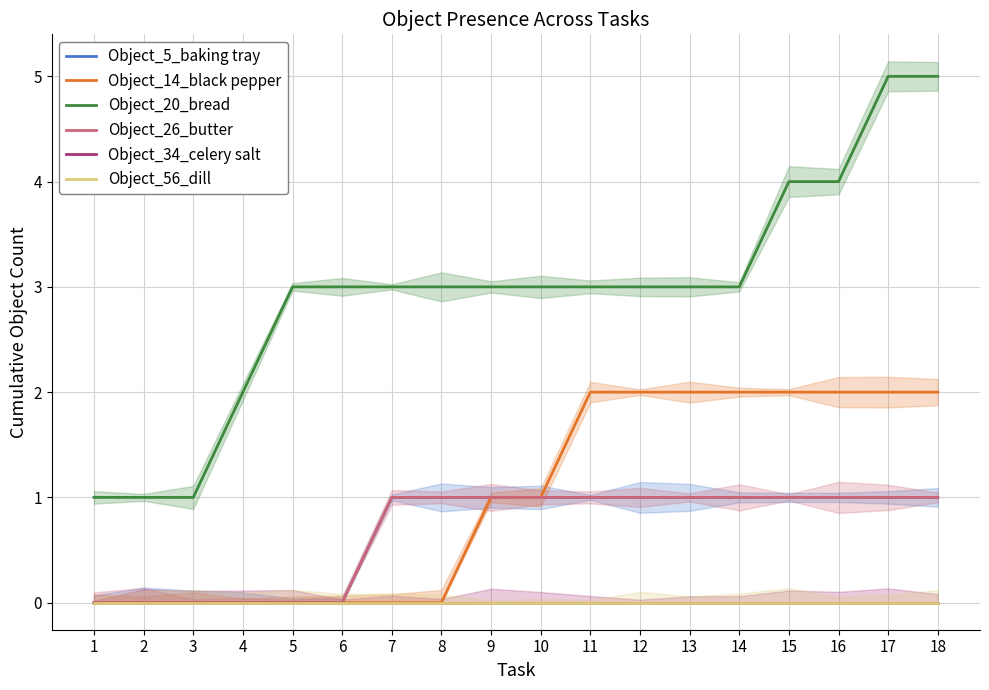

True or false: Object_5_baking tray has a value of 1 at 9.

True